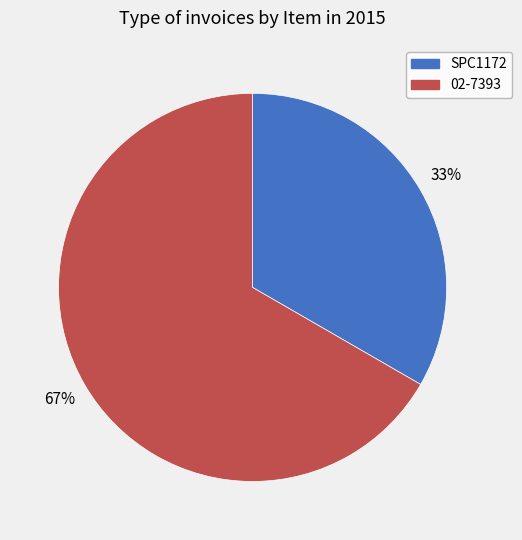

The SPC1172 slice represents 28% of the pie. True or false?

False